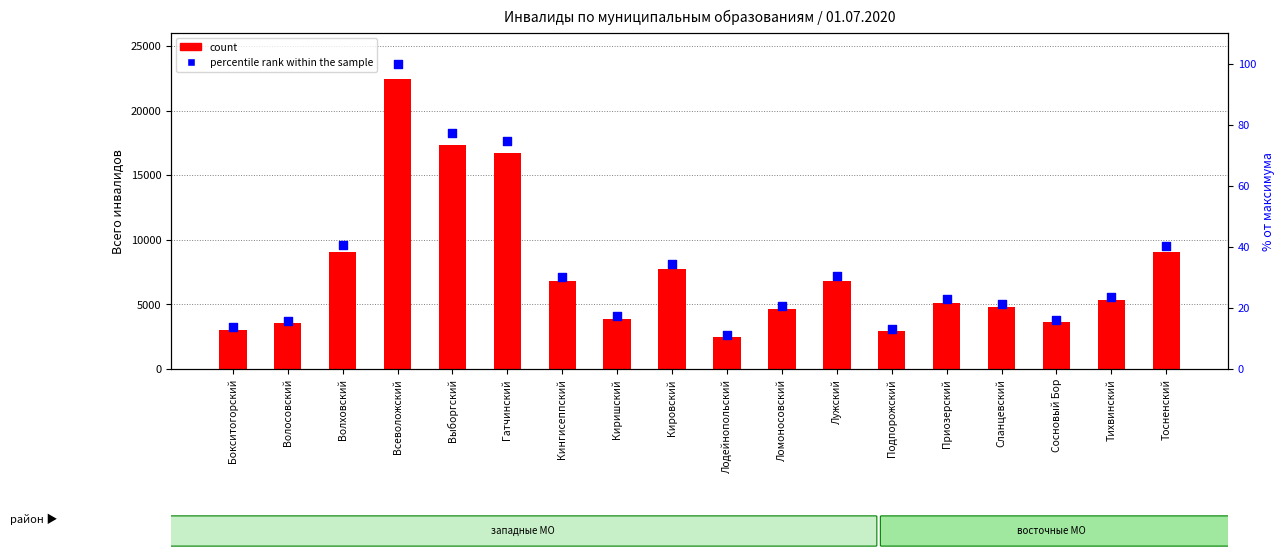

At how many categories does at least one series exceed 19874?

1